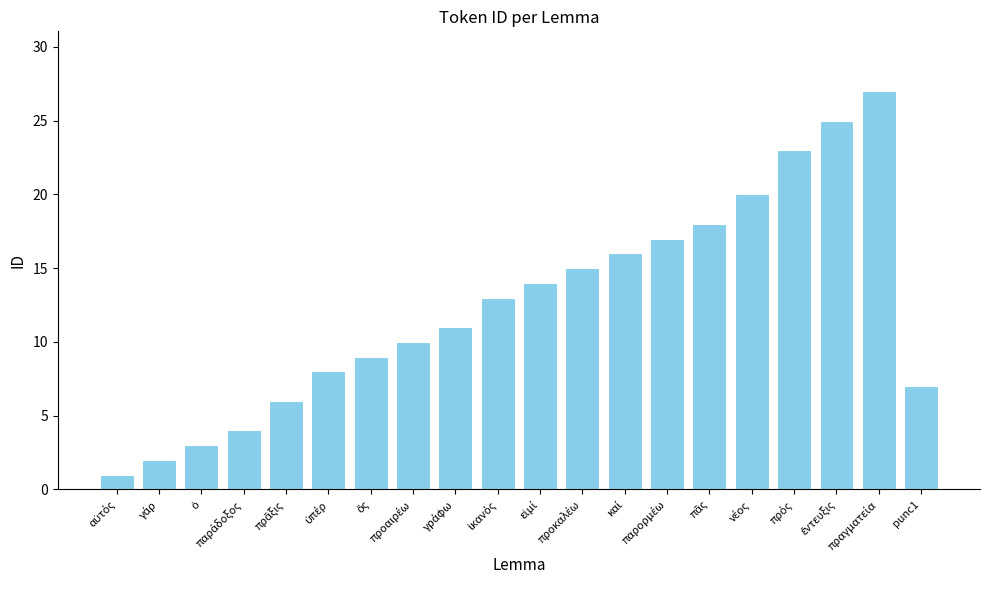

What is the difference between the second highest and minimum values?

24